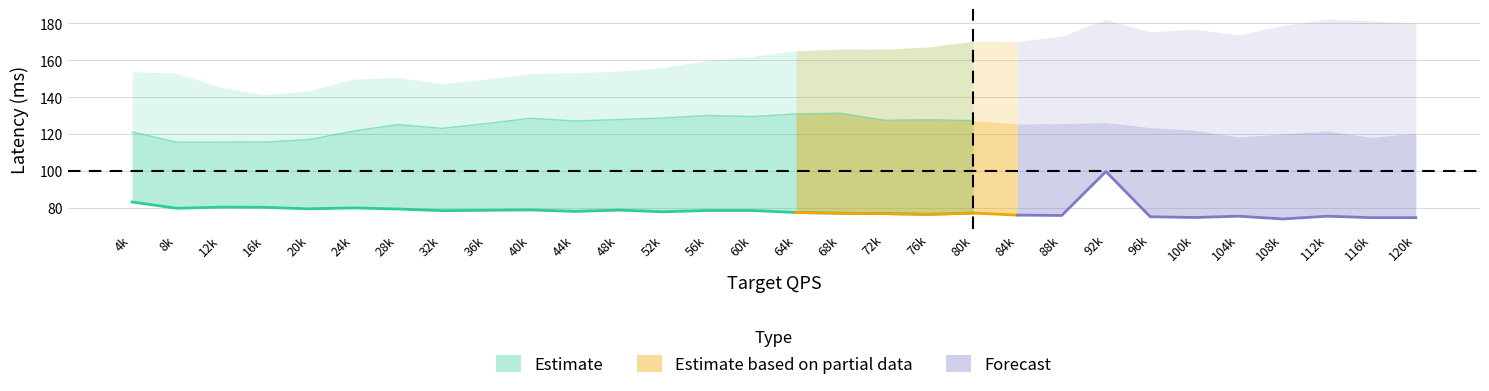

True or false: 95th and avg cross at least once.

False